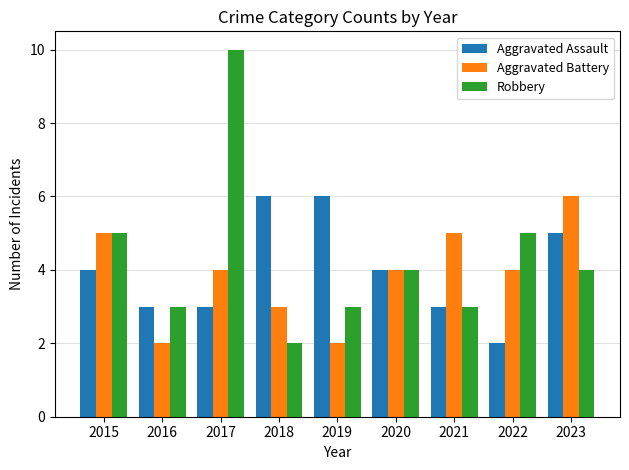

How many data points in Aggravated Assault are less than 4?

4